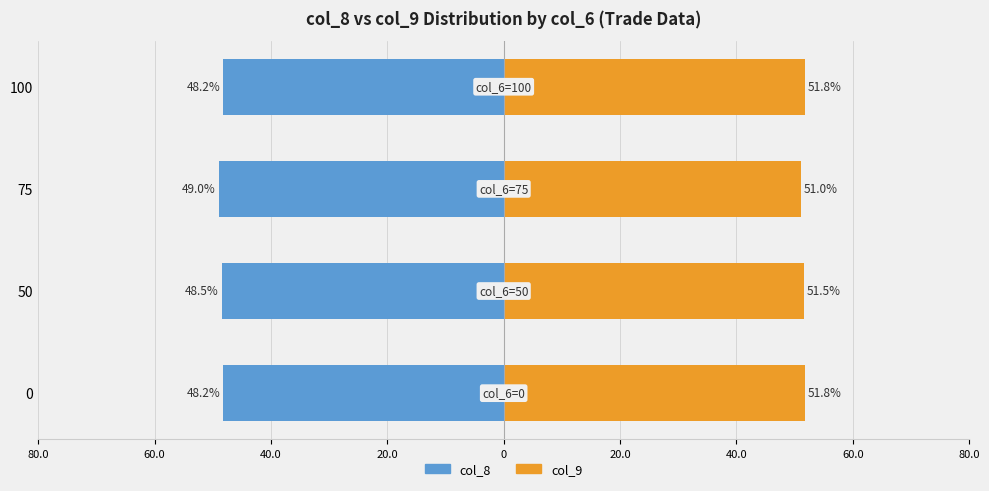

How many groups of bars are there?

4